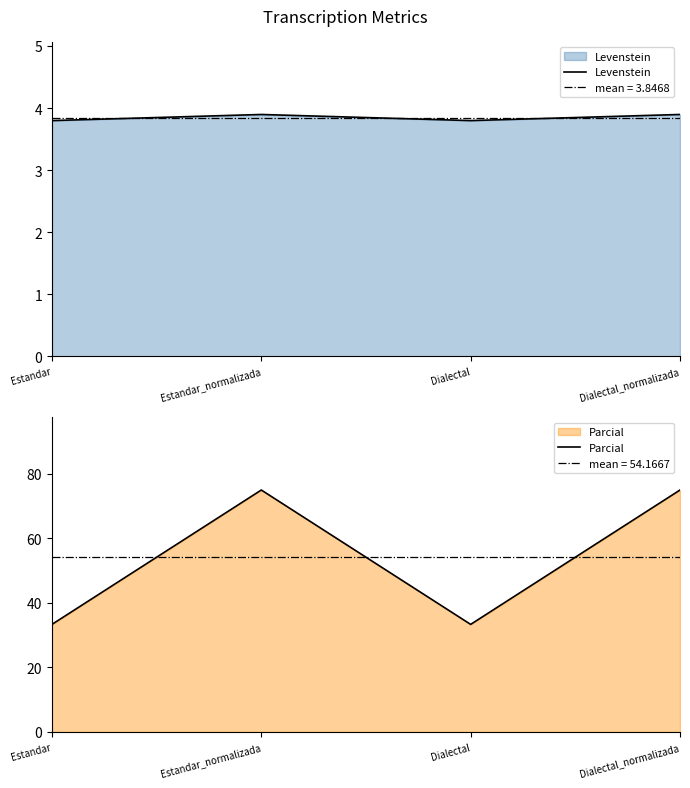

Count the number of categories in the chart.

4